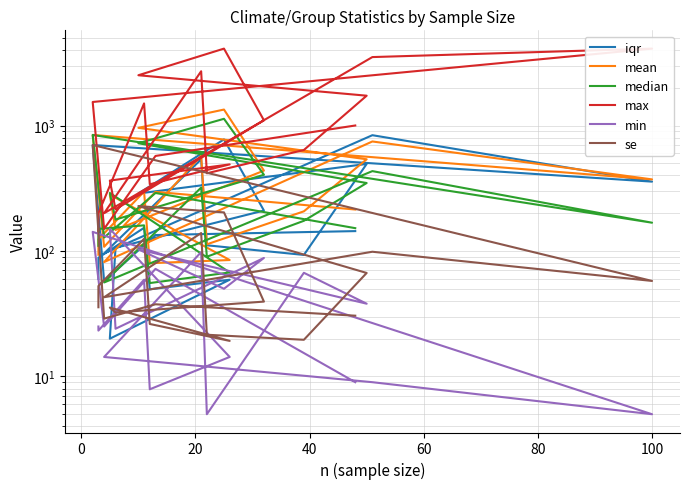

Is it true that min equals 46.6 at 13?

False